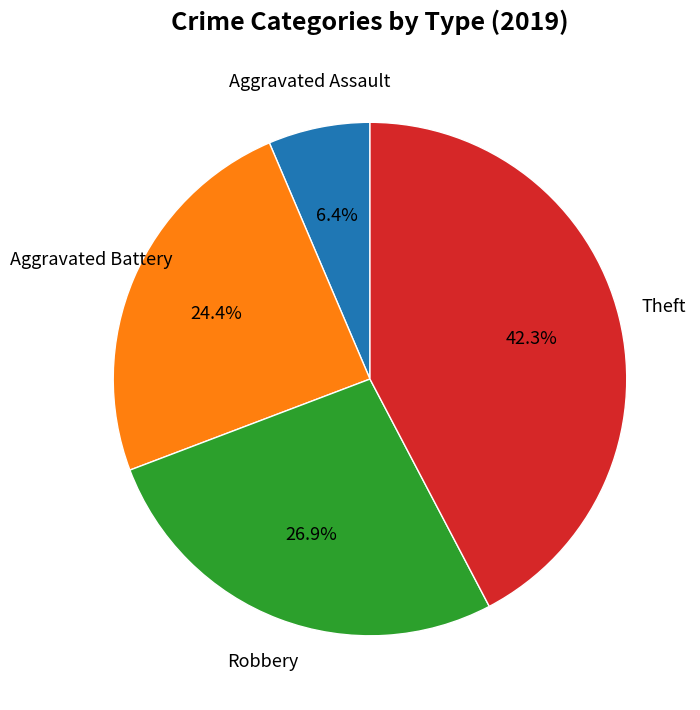

Which slice is the largest?

Theft